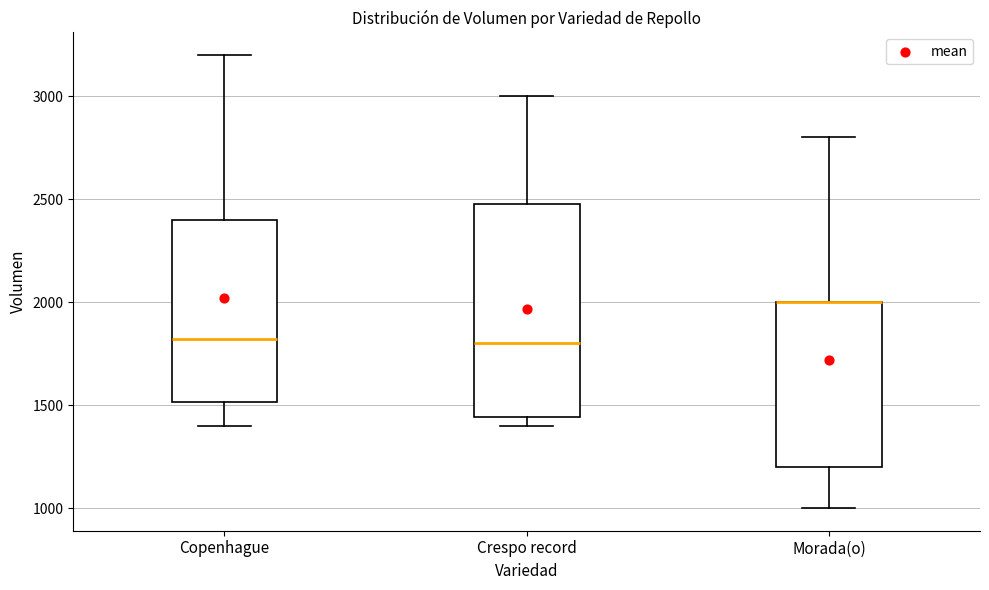

Which box is the tallest, from its lower edge to its upper edge?

Crespo record